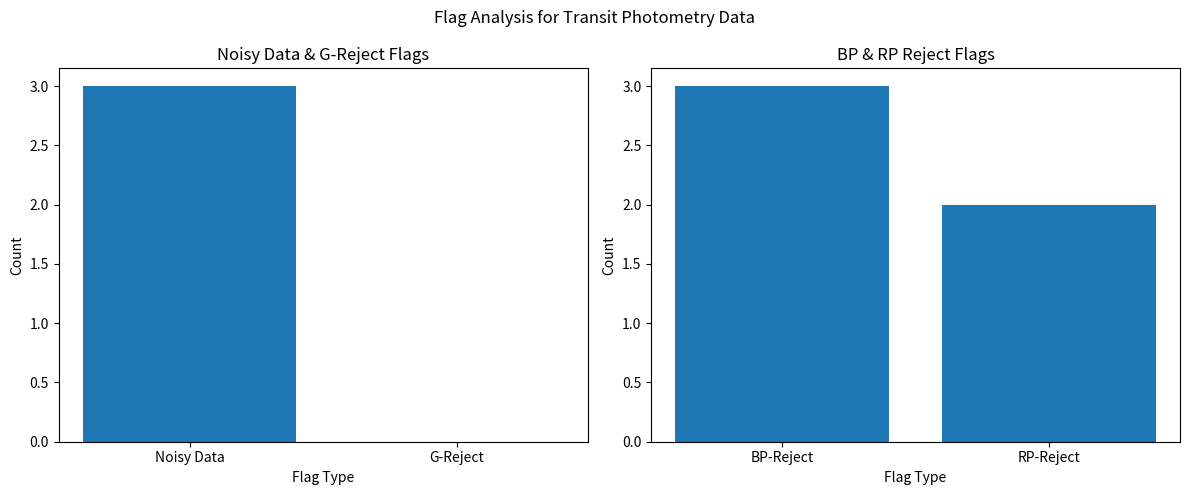

Which series has the largest range (max minus min)?

photometryFlagNoisyData